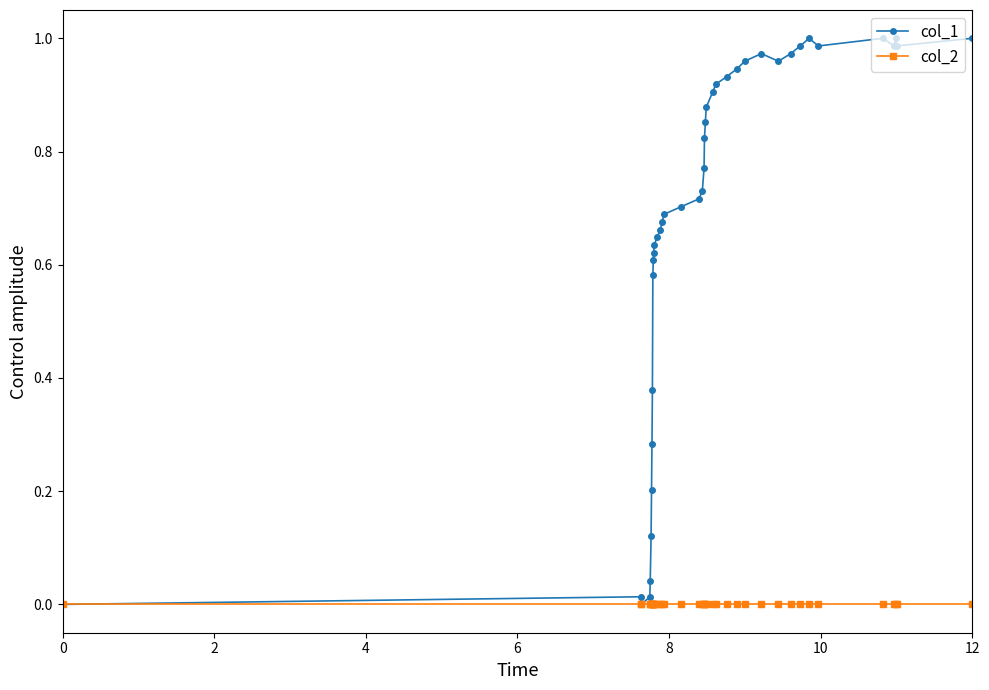

Which series has the widest spread of values?

col_1